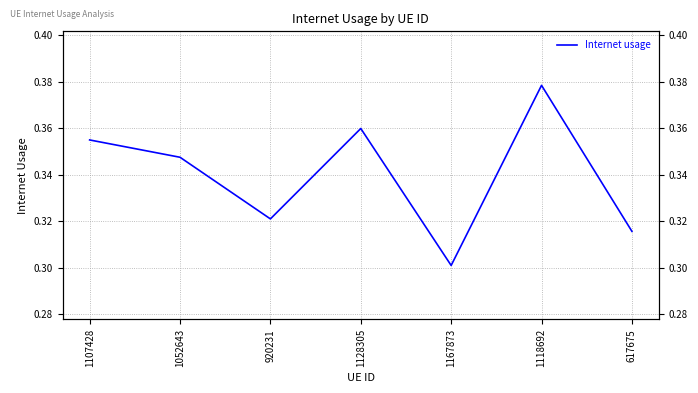

How many points are lower than both their immediate neighbors (excluding endpoints)?

2